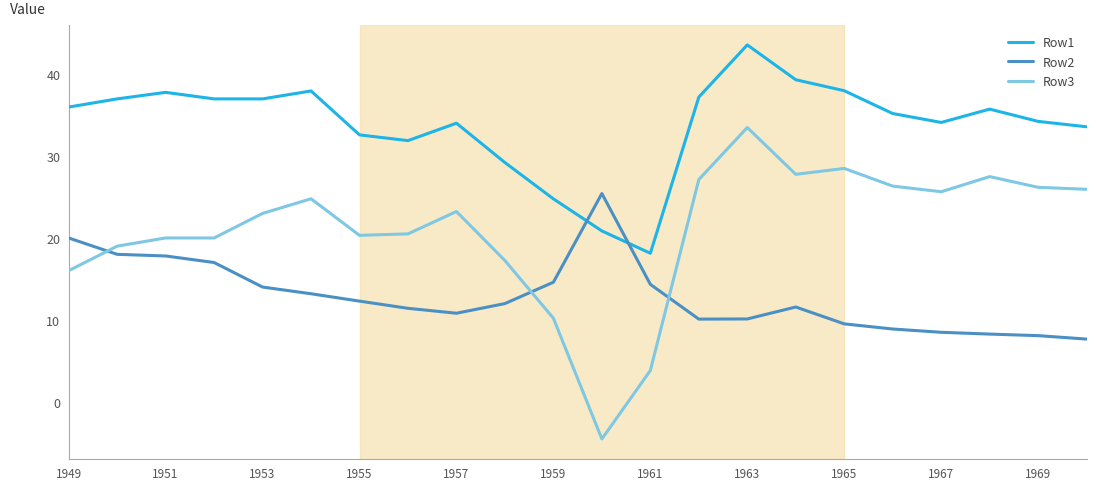

What is the lowest value of the Row2 series?

7.6